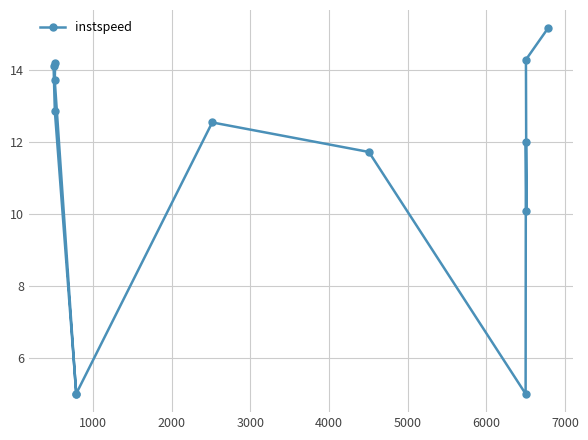

What is the smallest value displayed?

5.0